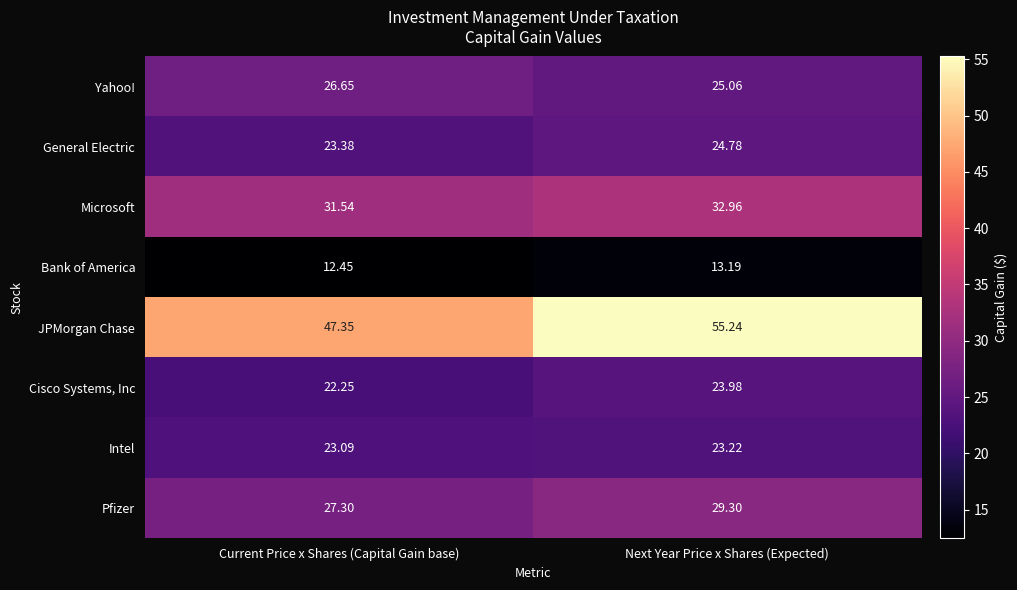

List the series in order of their peak value, lowest first.

Bank of America, Intel, Cisco Systems, Inc, General Electric, Yahoo!, Pfizer, Microsoft, JPMorgan Chase